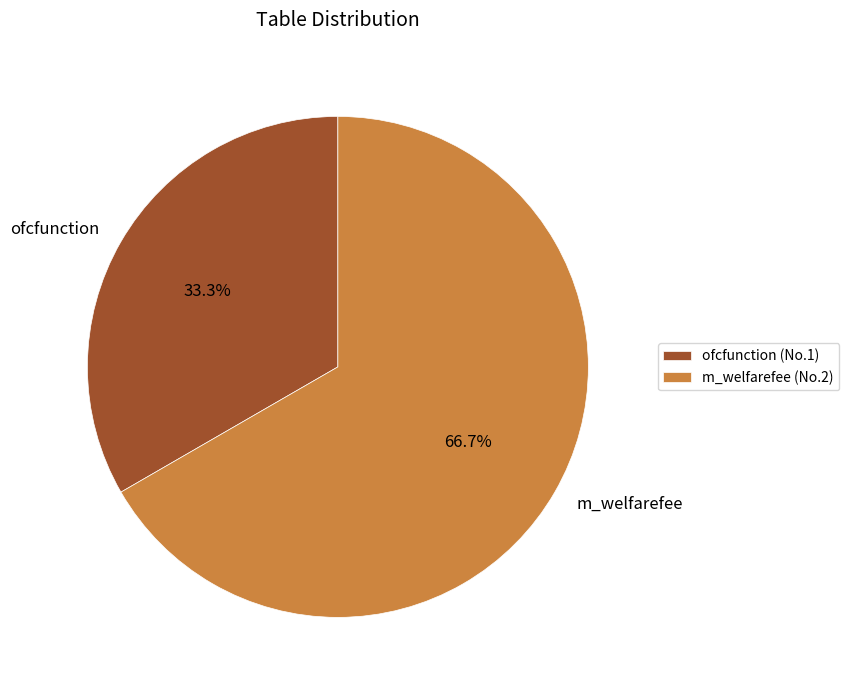

How many segments does this pie chart have?

2